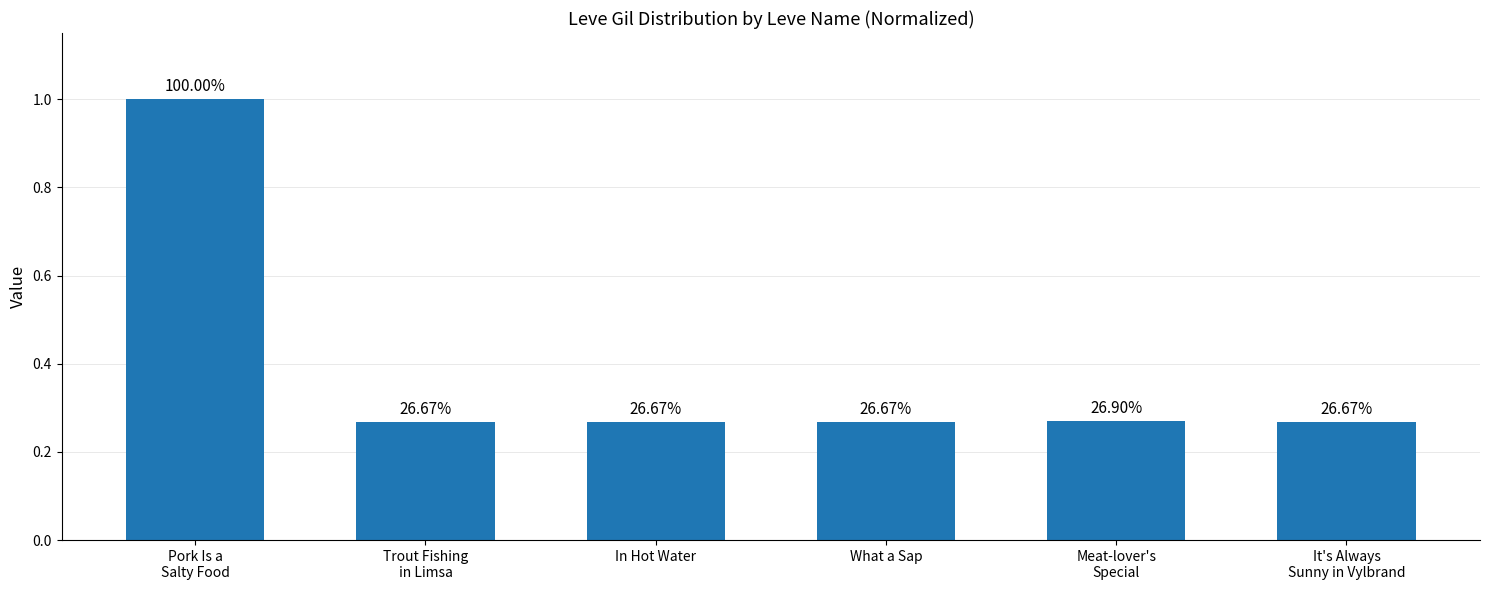

Are the bars grouped side by side (vs. stacked)?

No